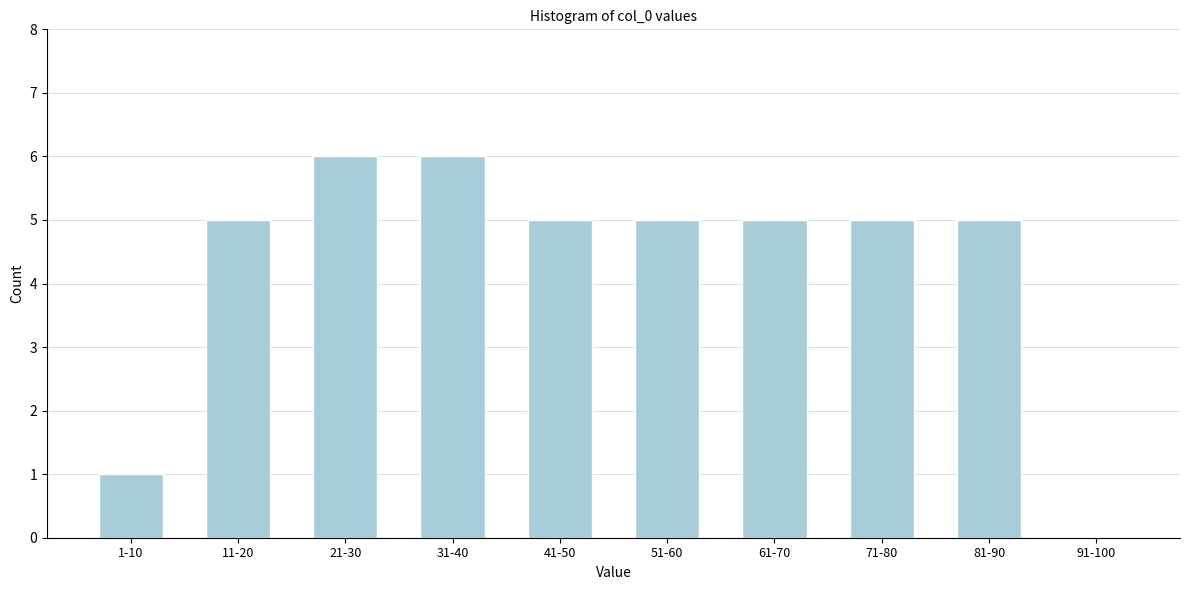

Reading right to left, what are all the values shown in this chart?

91-100=0	81-90=5	71-80=5	61-70=5	51-60=5	41-50=5	31-40=6	21-30=6	11-20=5	1-10=1